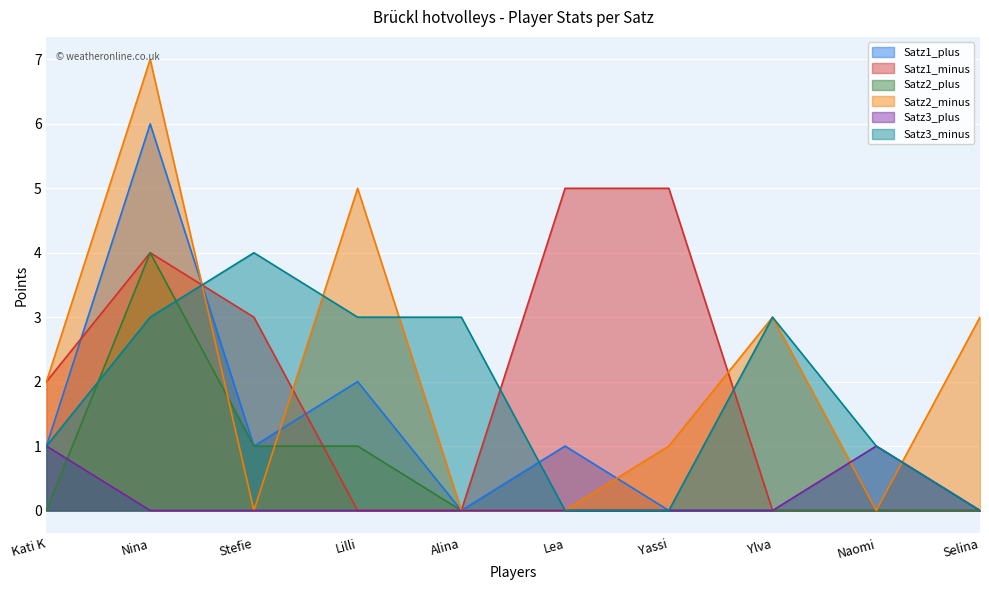

True or false: Satz1_minus has a value of 3 at Selina.

False